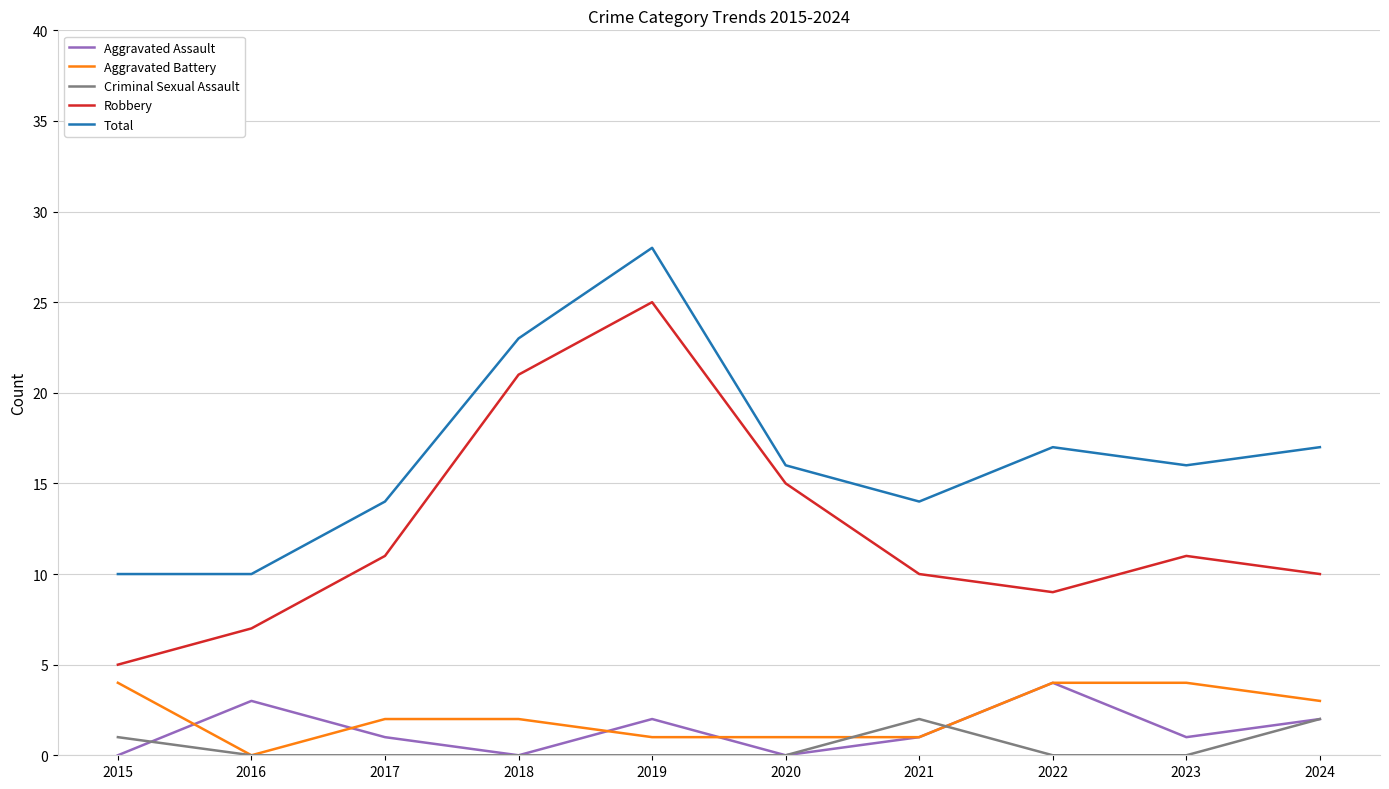

At which label is Criminal Sexual Assault closest to 1?

2015